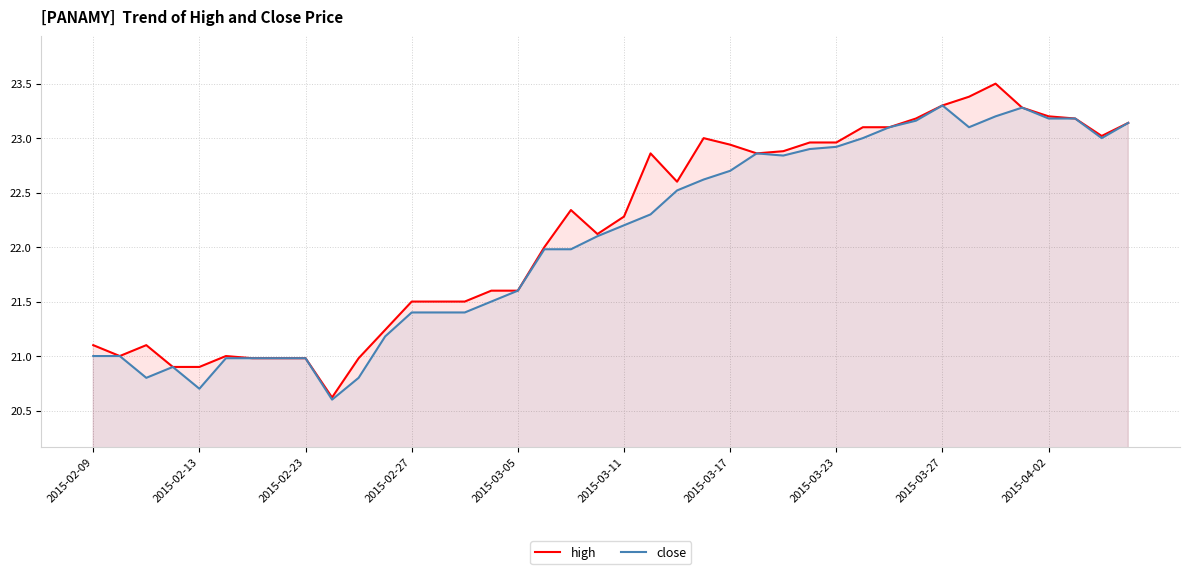

True or false: close and high cross at least once.

False